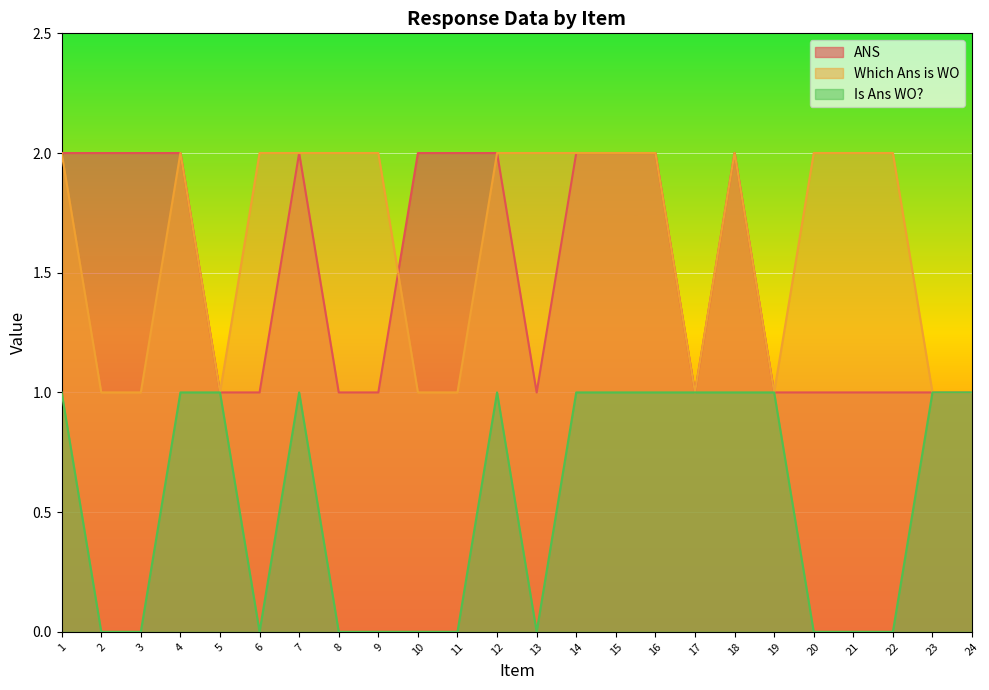

Which series has the largest total across all categories?

Which Ans is WO